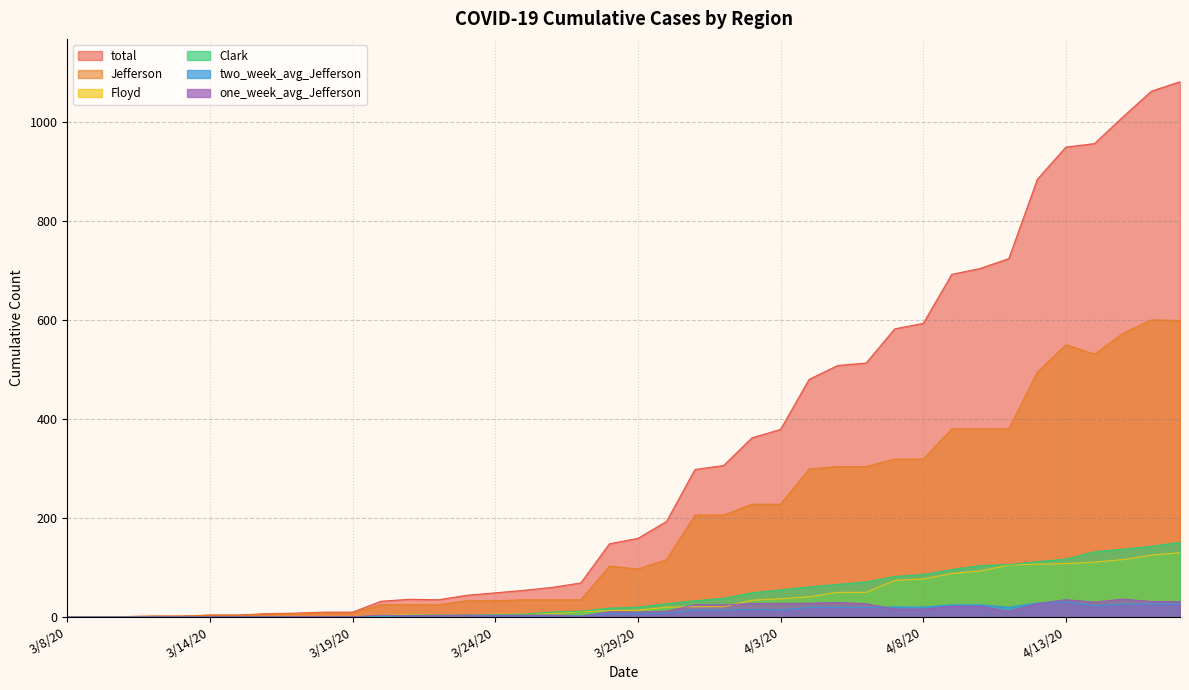

True or false: Jefferson has a value of 600.0 at 4/16/20.

True